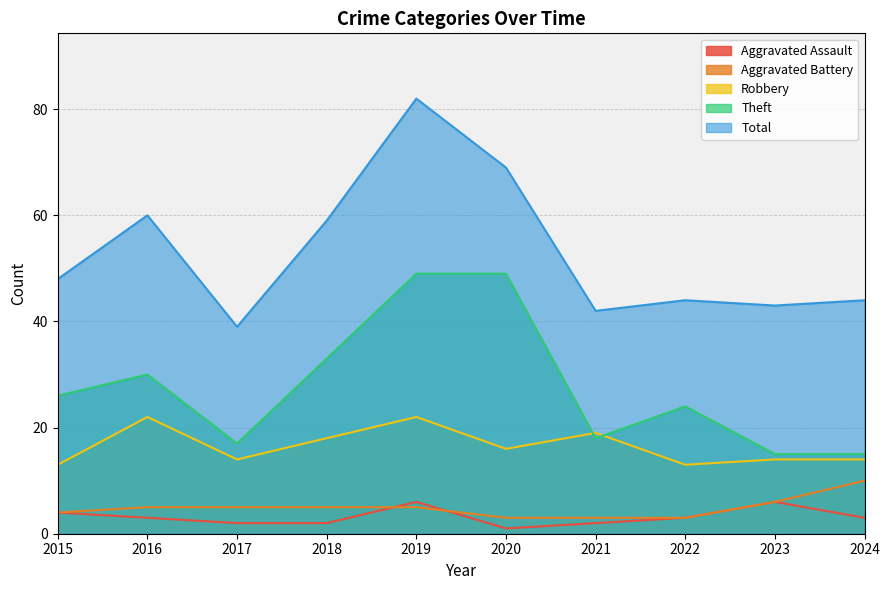

What is the total value across all series at 2018?

117